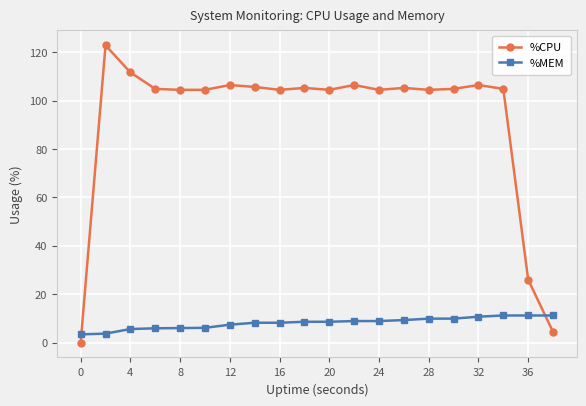

Which series ends up on top after the final intersection of %CPU and %MEM?

%MEM